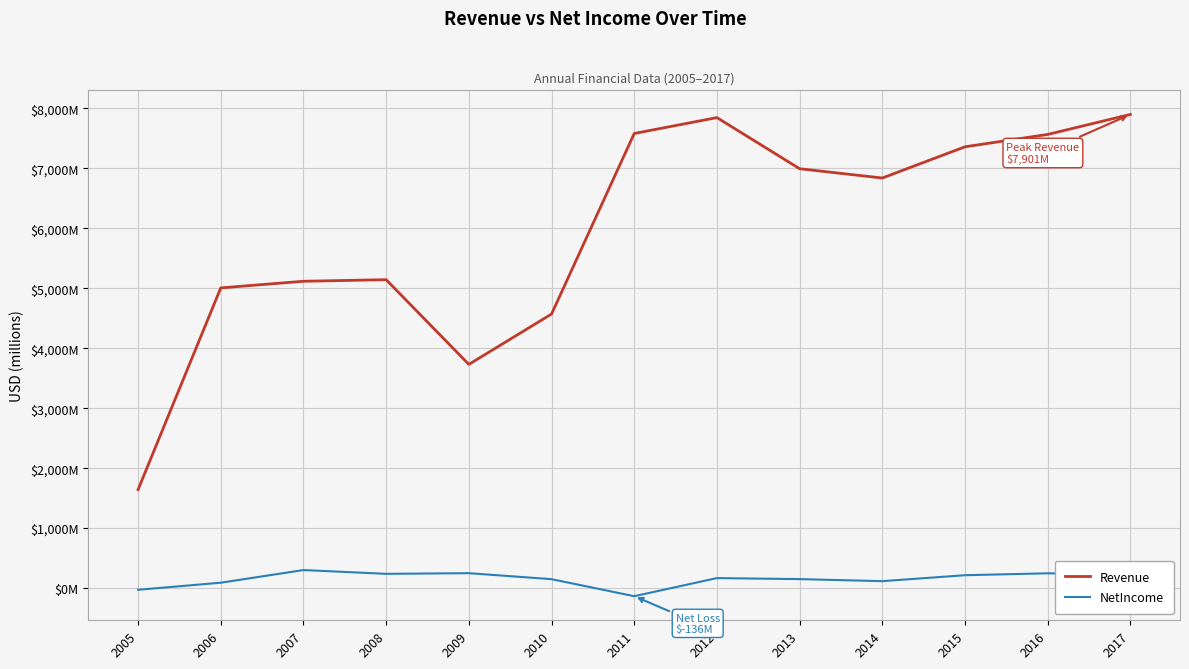

Reading right to left, list all the values displayed in this chart.

Revenue: 2017=7901.0	2016=7567.0	2015=7361.0	2014=6840.0	2013=6995.0	2012=7848.0	2011=7583.0	2010=4571.0	2009=3731.0	2008=5144.0	2007=5117.7	2006=5007.1	2005=1642.2
NetIncome: 2017=227.0	2016=246.0	2015=214.0	2014=115.0	2013=149.0	2012=166.0	2011=-136.0	2010=148.0	2009=248.0	2008=237.0	2007=300.2	2006=89.1	2005=-29.2